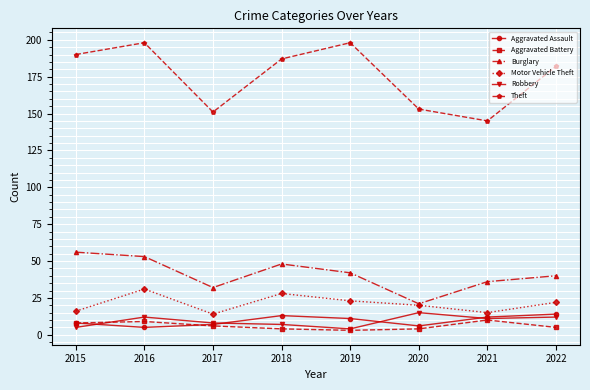

How many lines are shown in the chart?

6